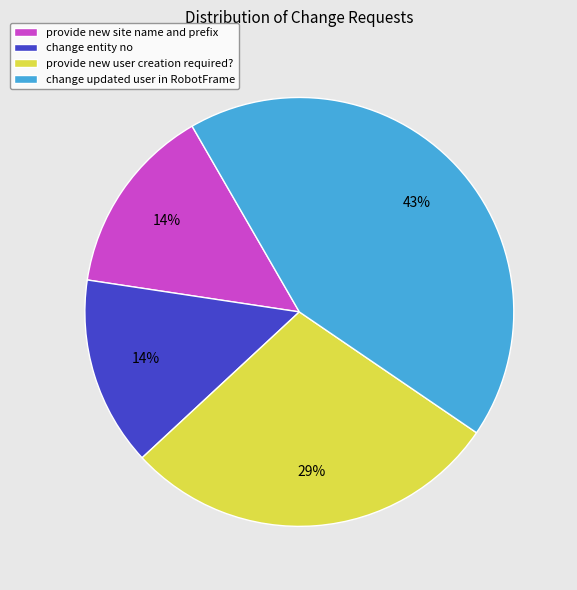

To the nearest percent, what is the average slice percentage?

25%